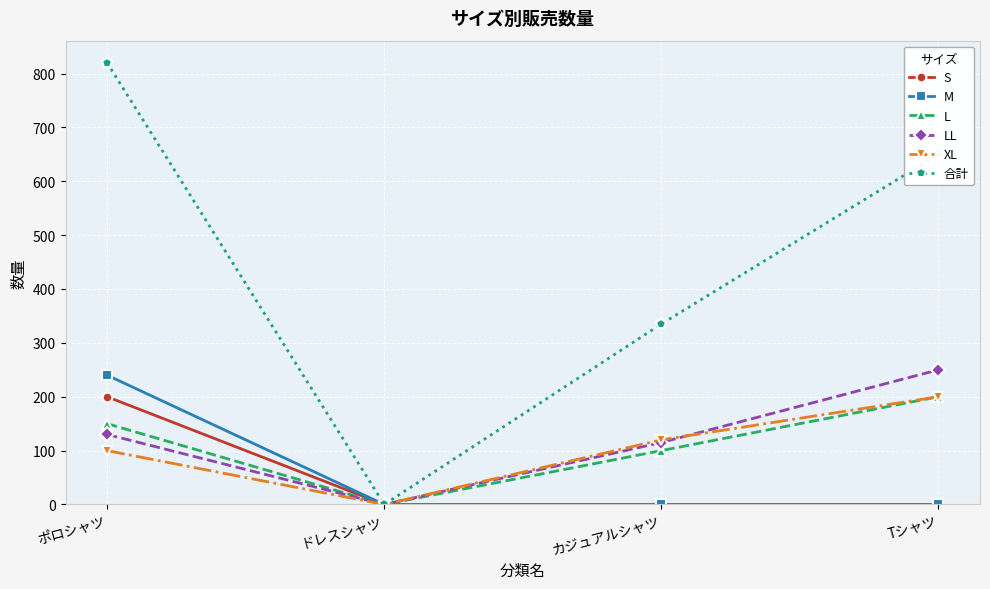

What is the label of the 2nd point from the left?

ドレスシャツ